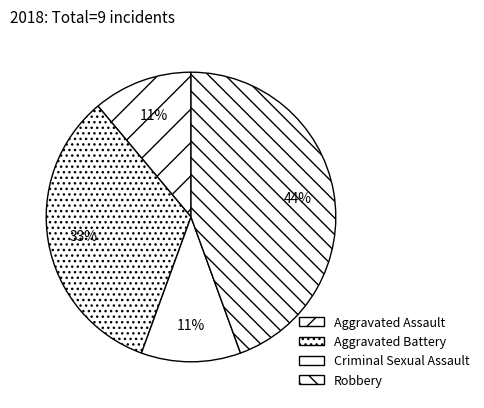

Is it true that Aggravated Battery is 43% of the pie?

False